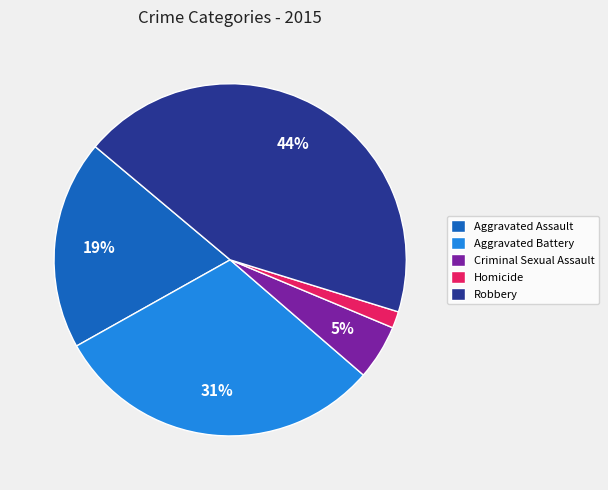

The Aggravated Assault slice represents 19% of the pie. True or false?

True